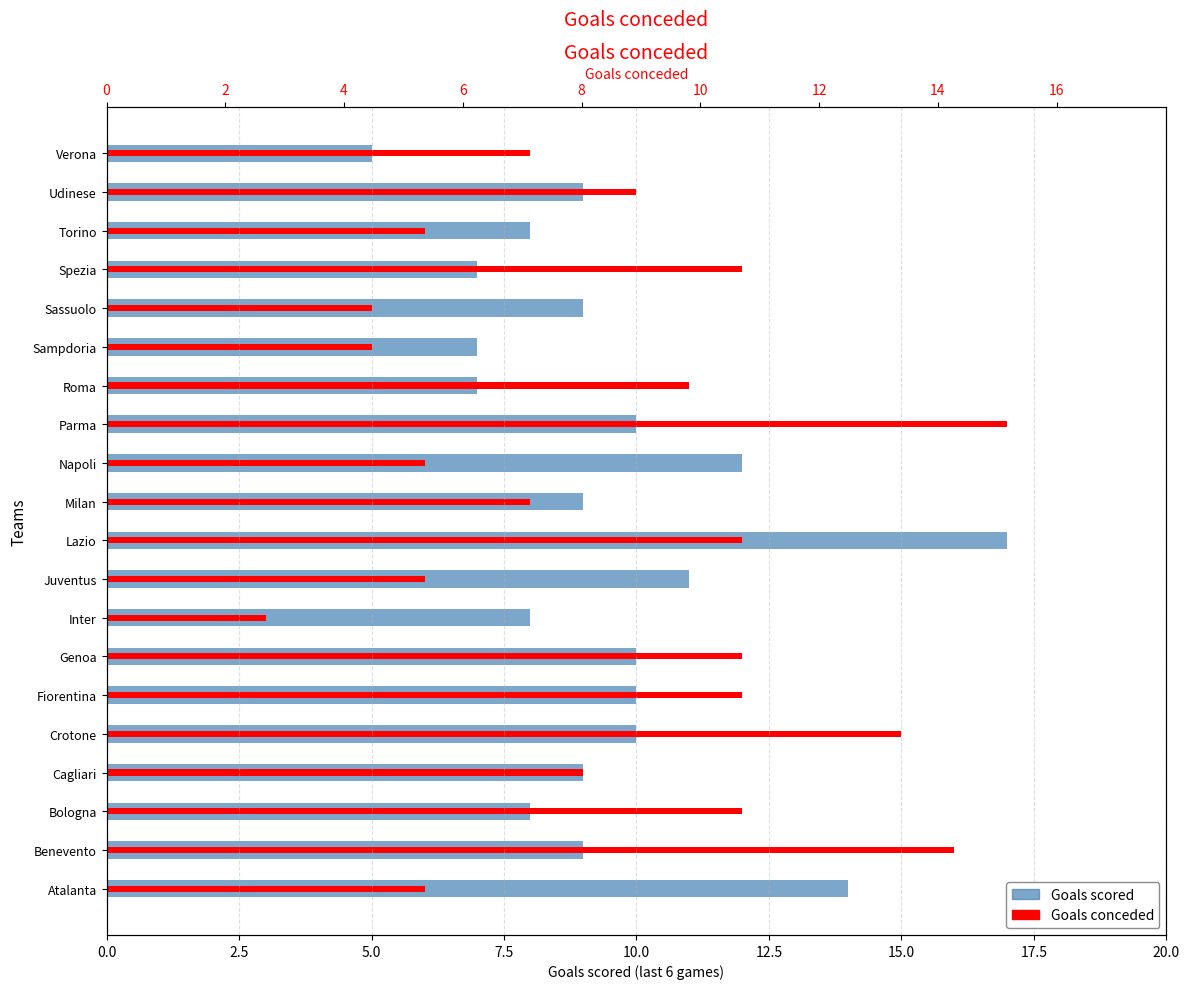

Which series has the largest total across all categories?

Goals conceded